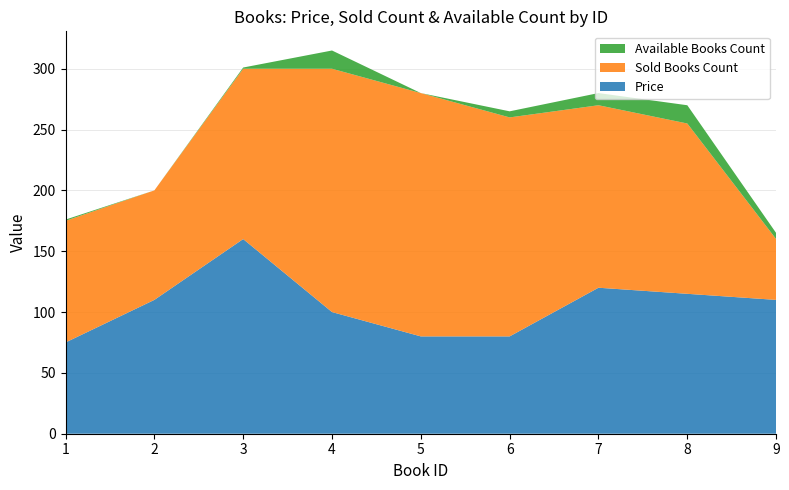

Reading right to left, what are all the values shown in this chart?

Price: 9=110	8=115	7=120	6=80	5=80	4=100	3=160	2=110	1=75
Sold Books Count: 9=50	8=140	7=150	6=180	5=200	4=200	3=140	2=90	1=100
Available Books Count: 9=5	8=15	7=10	6=5	5=0	4=15	3=1	2=0	1=1